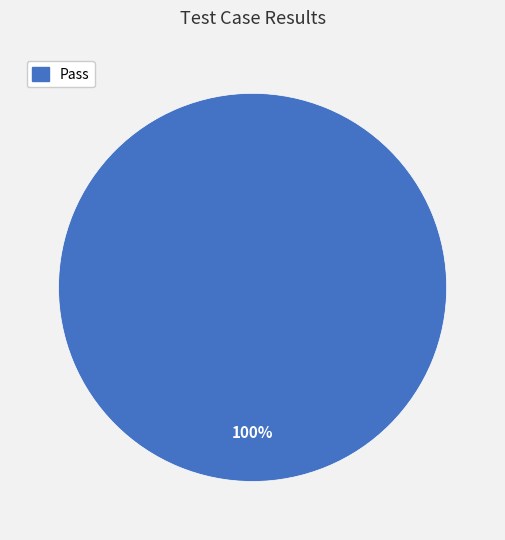

Does any single category account for the majority?

Yes